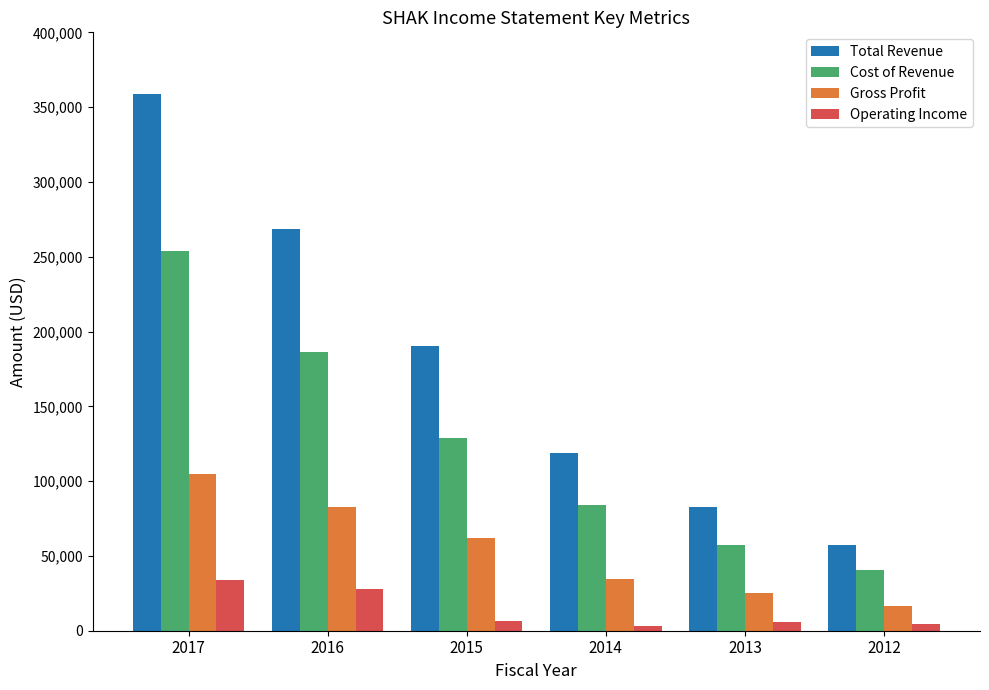

At which label does Gross Profit first exceed 61900?

2017